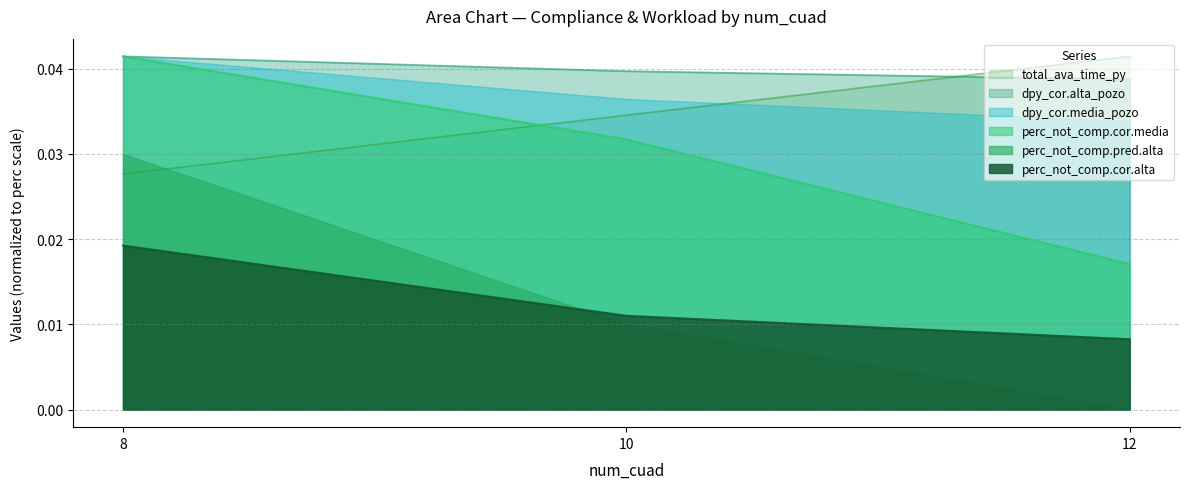

Does the chart have visible grid lines?

Yes